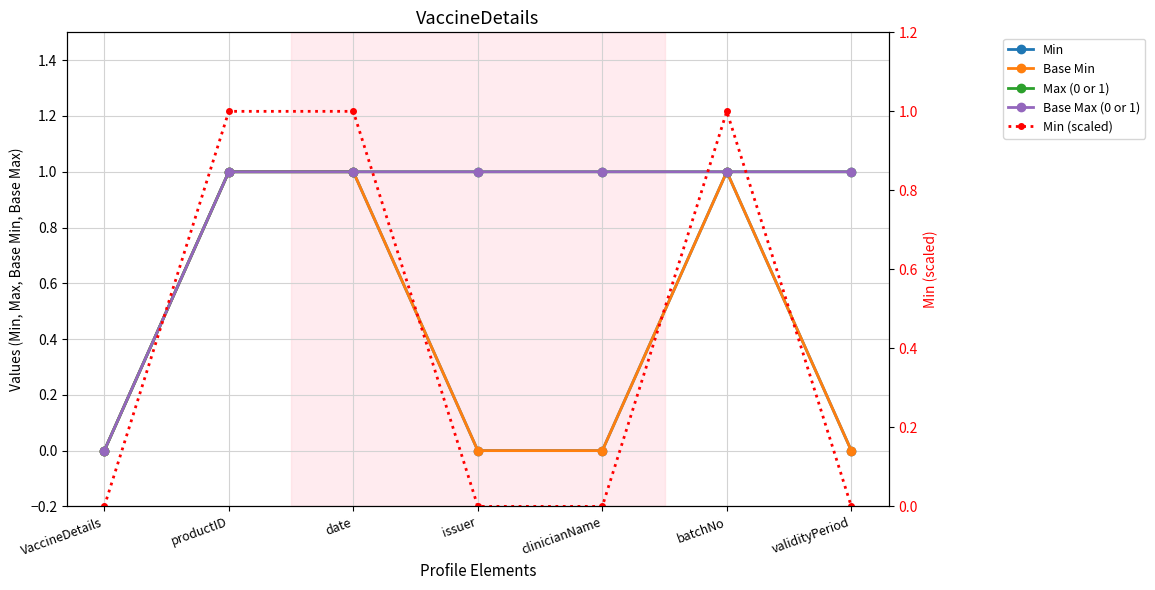

How many values in the Min (scaled) series exceed 0?

3